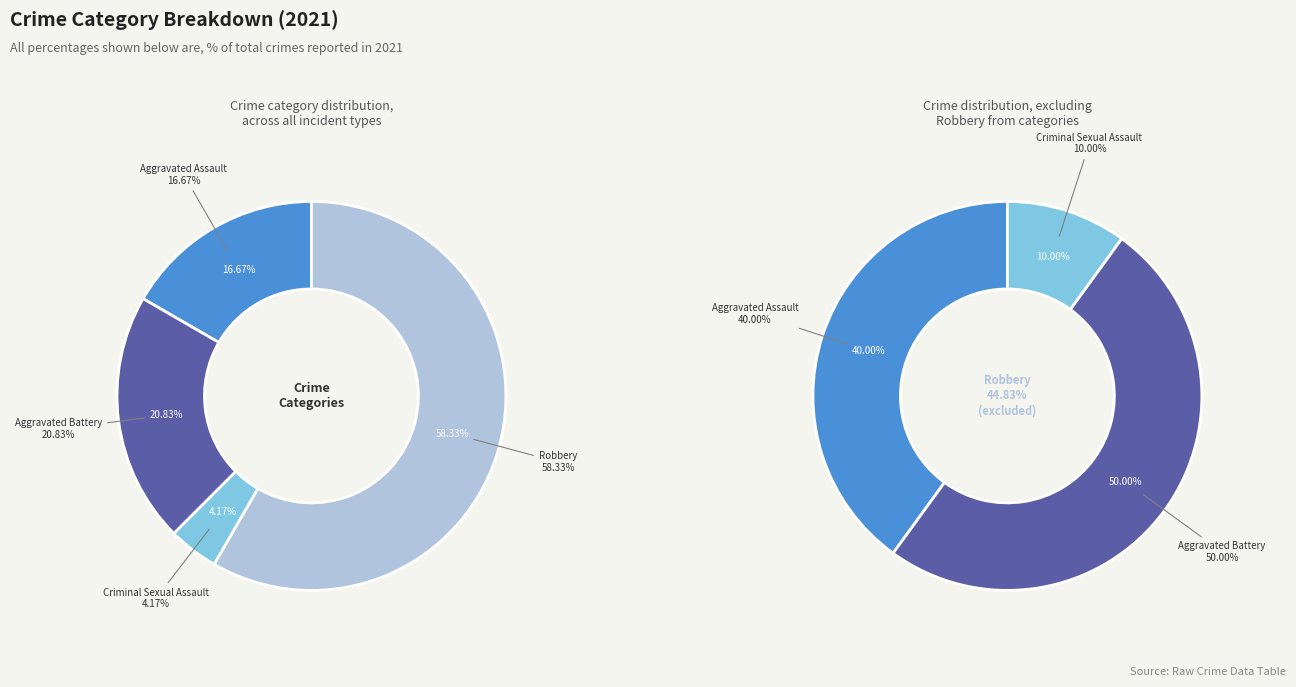

How many slices are in this pie chart?

4